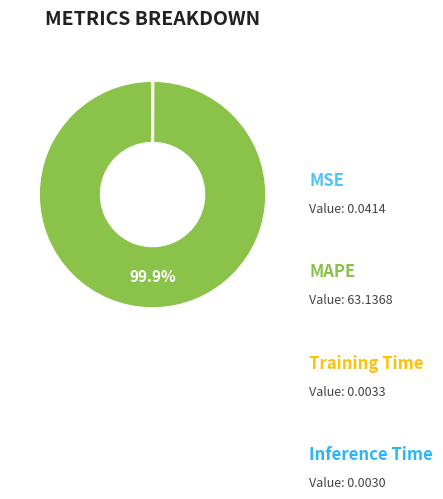

To the nearest percent, what is the difference between the largest and smallest slice percentages?

100%